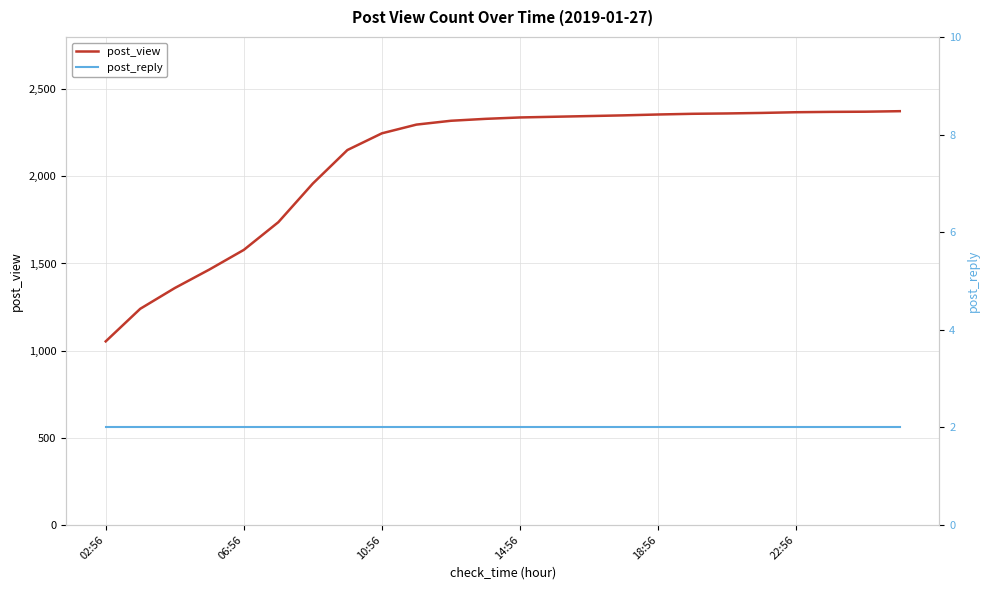

Is it true that post_view equals 765 at 06:56?

False